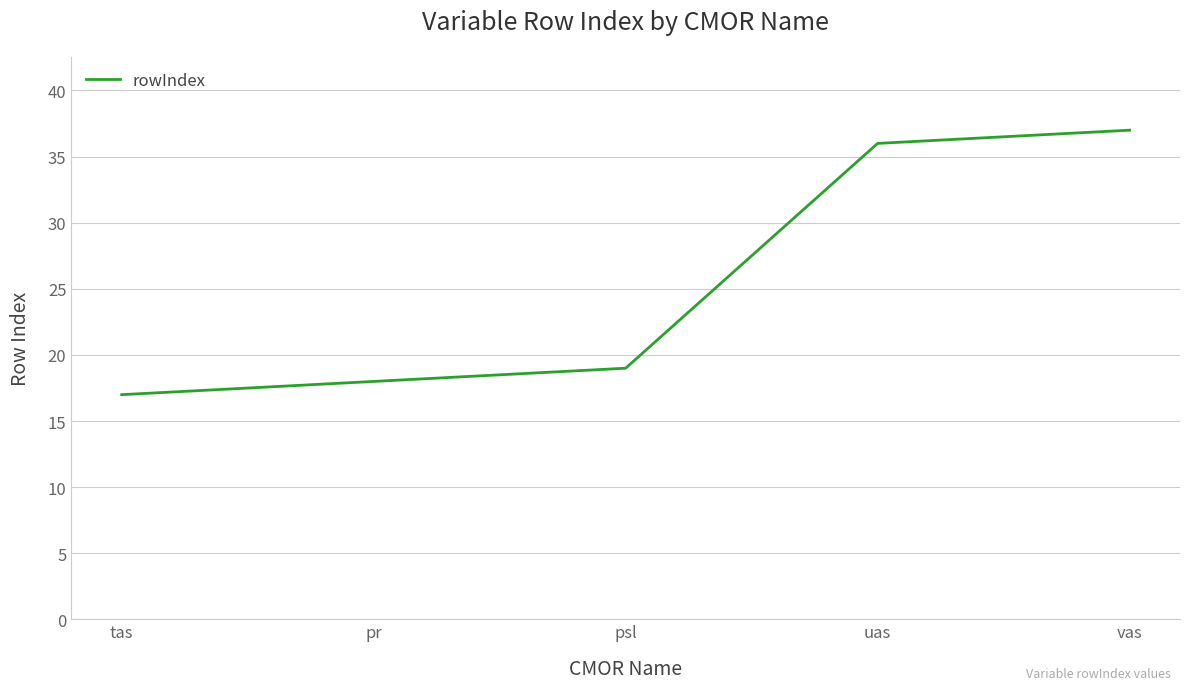

What is the maximum value shown in the chart?

37